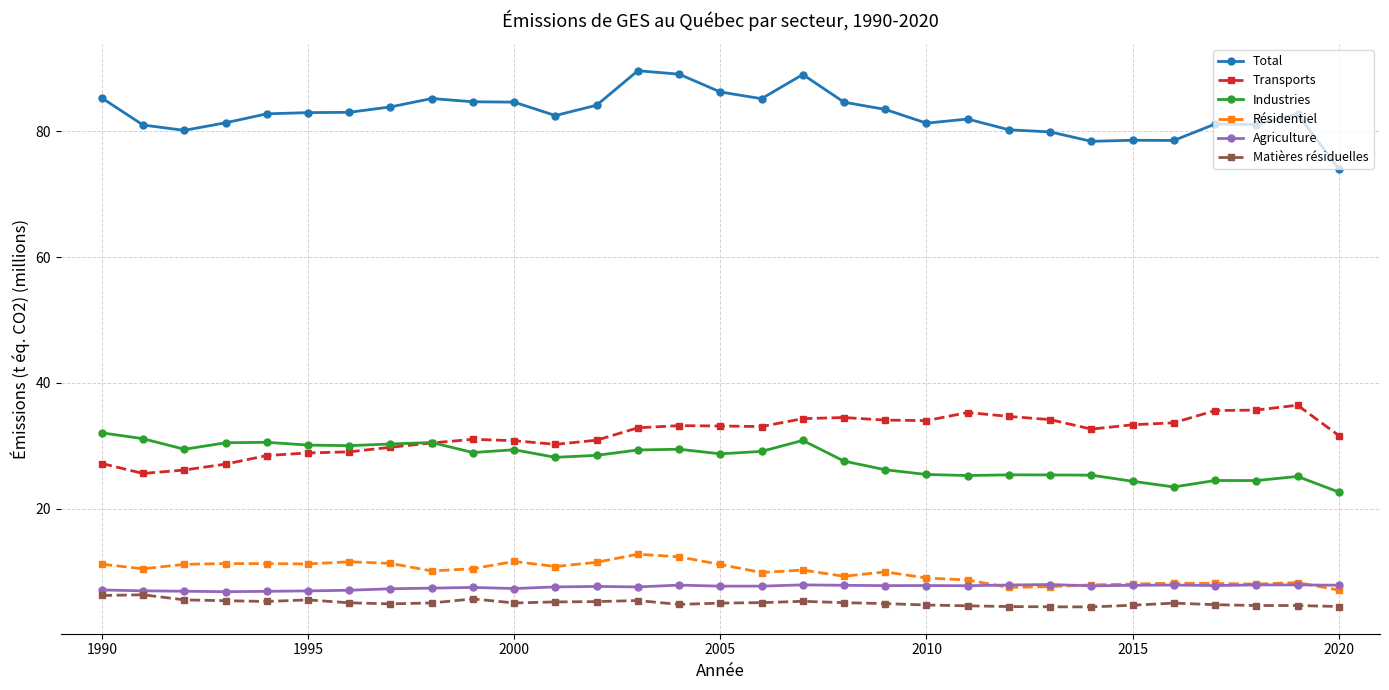

What is the minimum value shown in the chart?

4.4